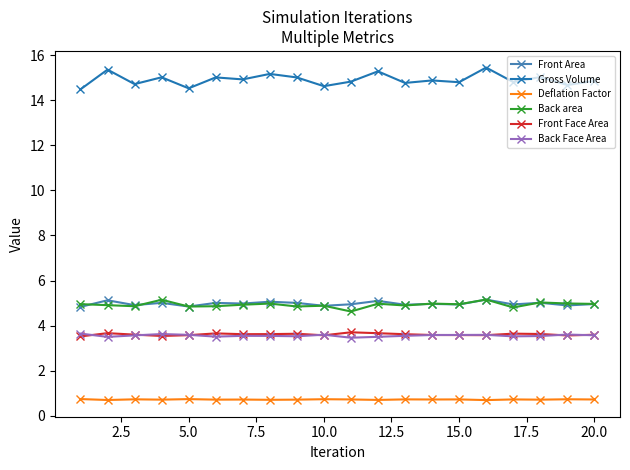

What is the highest value of the Back Face Area series?

3.6